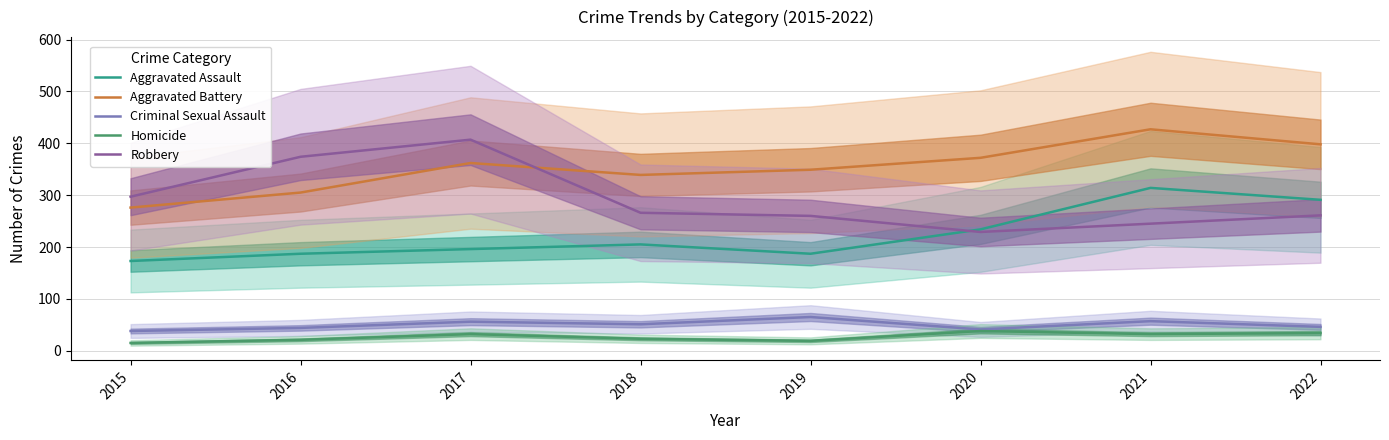

Is the value of Aggravated Battery at 2015 greater than the value of Homicide at 2018?

Yes